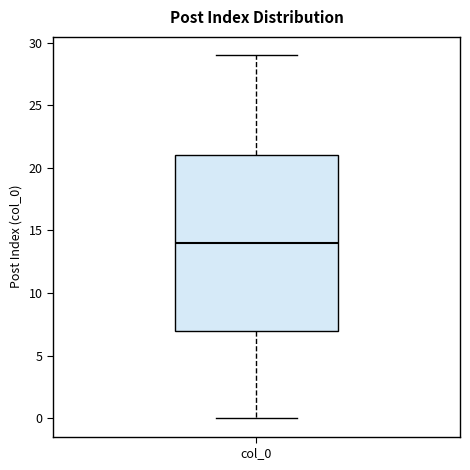

Read this box plot against the y-axis: the position of the median line, the range covered by the box, and the ends of both whiskers. The values are not printed on the chart, so give them approximately, as read against the axis.

median 14, box 7 to 21, whiskers 0 to 29